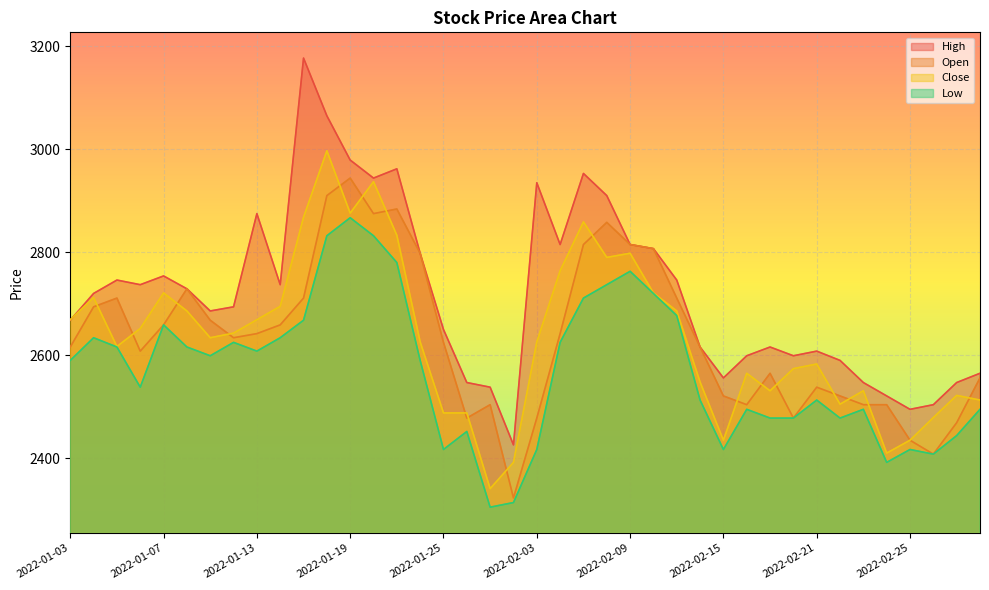

How many values in the Open series exceed 2634?

19